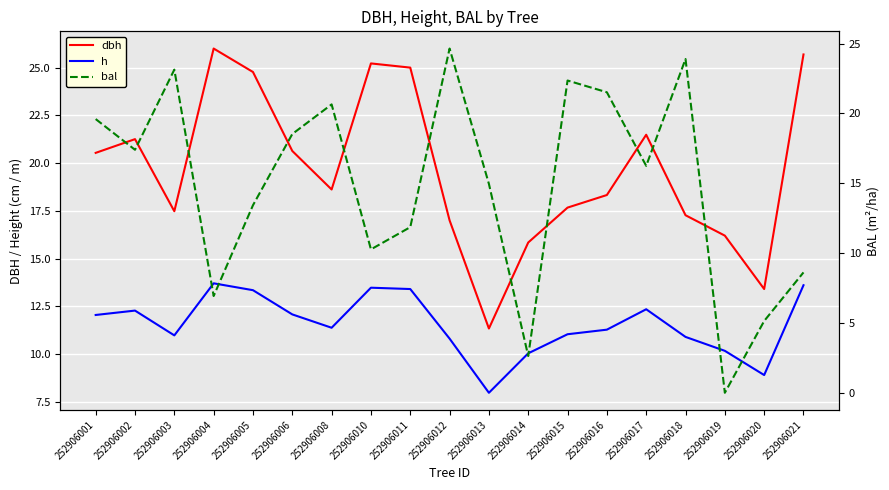

Between which two adjacent categories do dbh and bal first intersect?

252906002 and 252906003